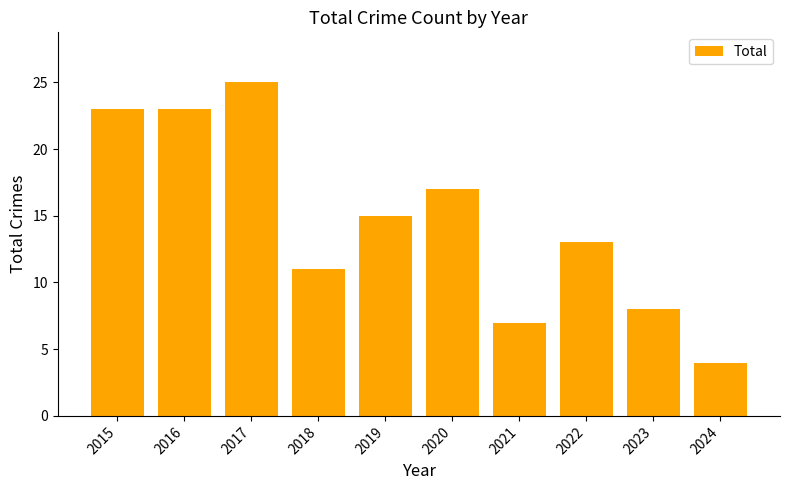

Is it true that the value at 2018 is 6?

False